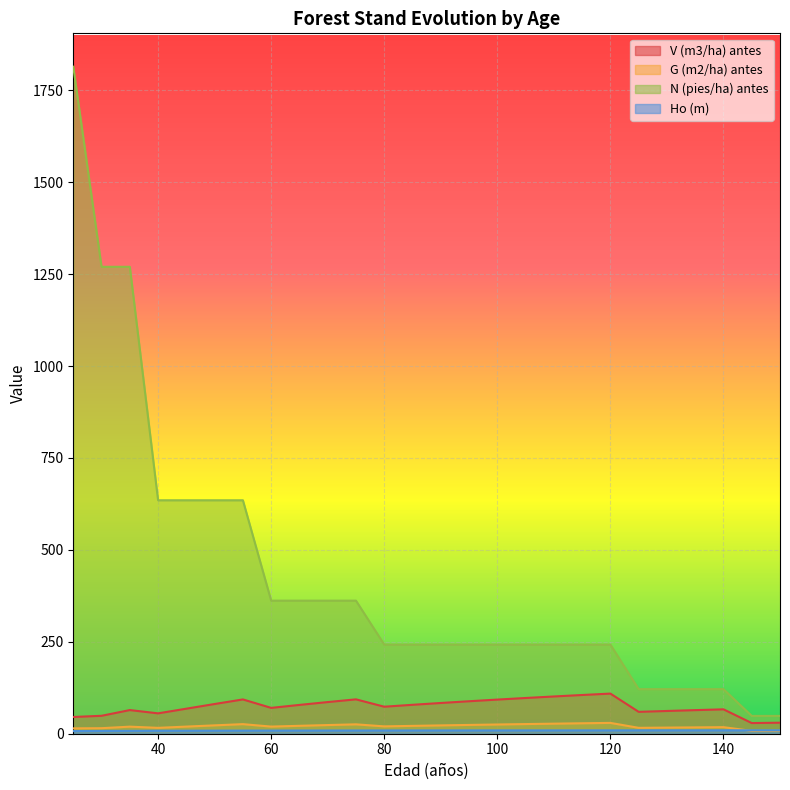

True or false: V (m3/ha) antes and N (pies/ha) antes intersect in this chart.

False